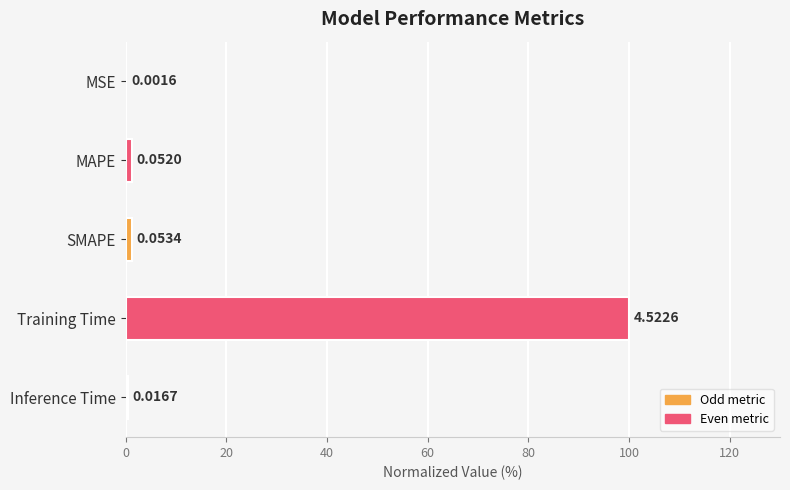

What is the average value?

20.5